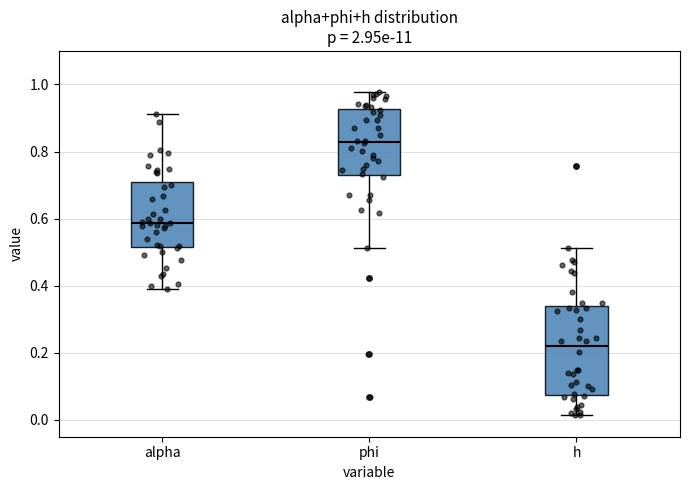

Reading left to right, transcribe this box plot: for each box, give where its median line is, the range the box spans, and where its two whiskers end, as read against the y-axis. The values are not printed on the chart, so give them approximately, as read against the axis.

alpha: median 0.58, box 0.52 to 0.72, whiskers 0.38 to 0.92
phi: median 0.82, box 0.74 to 0.92, whiskers 0.52 to 0.98
h: median 0.22, box 0.08 to 0.34, whiskers 0.02 to 0.52